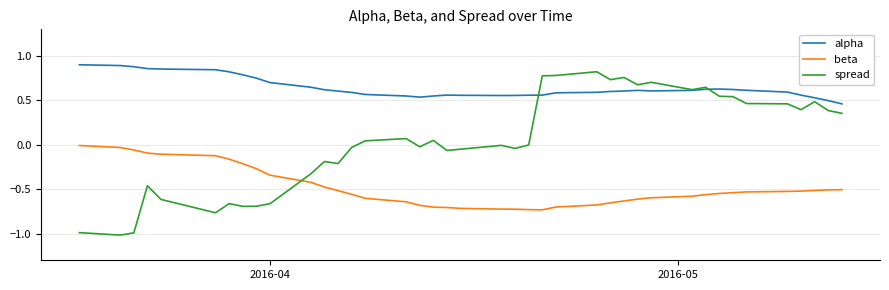

Which series has the largest range (max minus min)?

spread